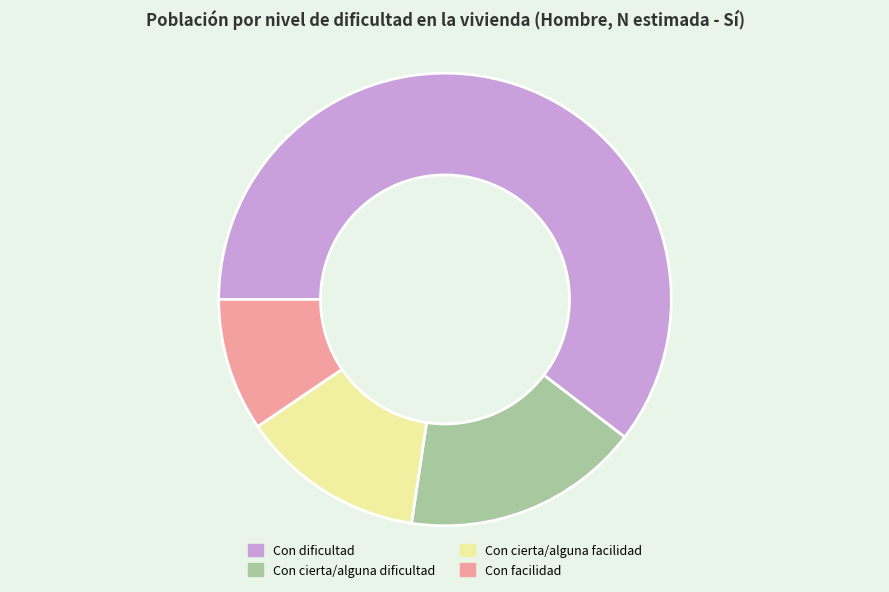

Which has a higher value, Con cierta/alguna facilidad or Con dificultad?

Con dificultad